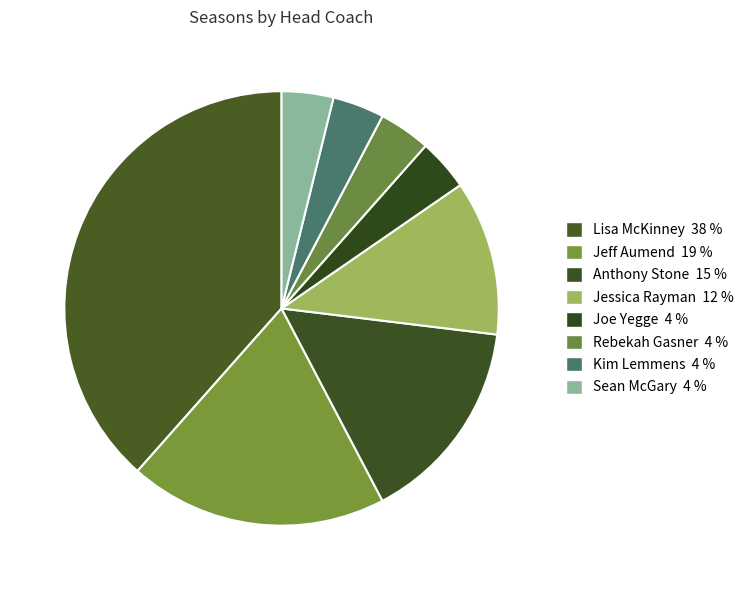

Count the number of slices in the pie.

8